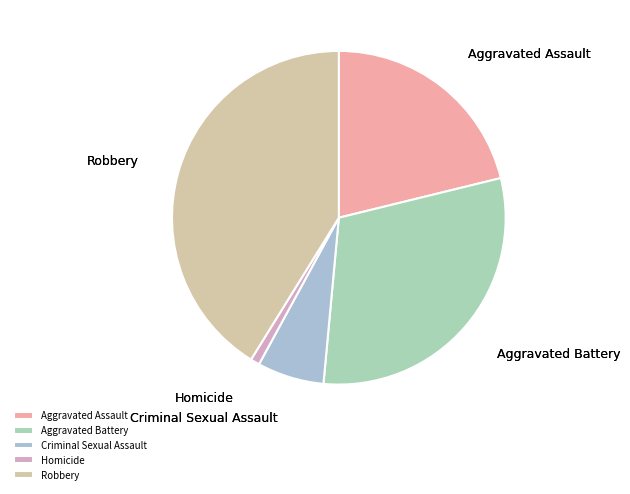

Approximately how many times larger is the value at Aggravated Battery compared to Homicide?

34.3